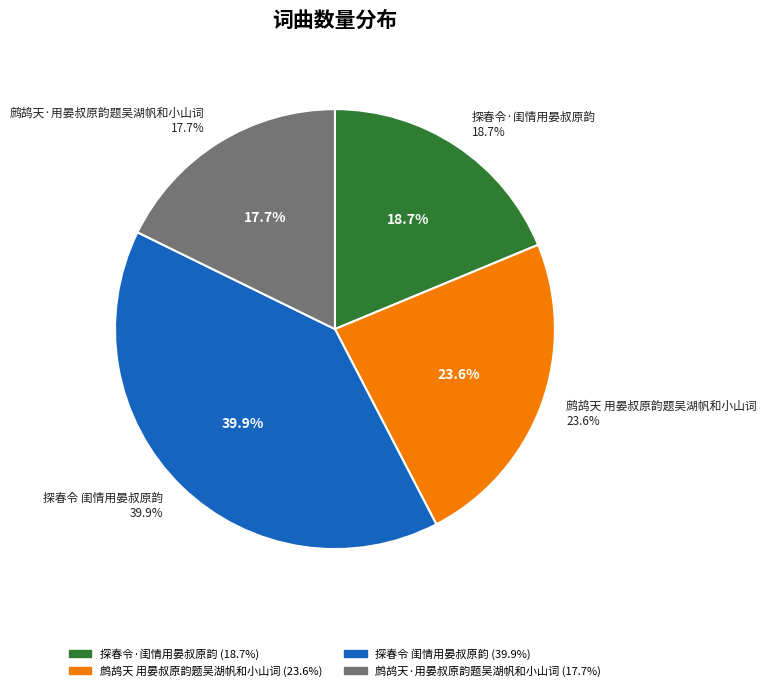

Between 探春令·闺情用晏叔原韵 and 鹧鸪天 用晏叔原韵题吴湖帆和小山词, which is larger?

鹧鸪天 用晏叔原韵题吴湖帆和小山词